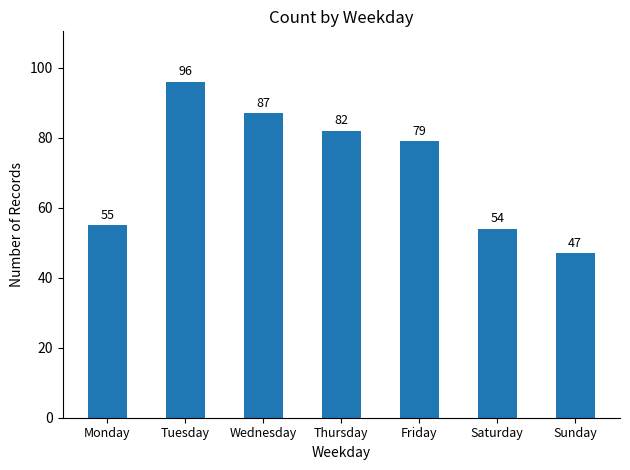

Rank the categories by value from lowest to highest.

Sunday, Saturday, Monday, Friday, Thursday, Wednesday, Tuesday